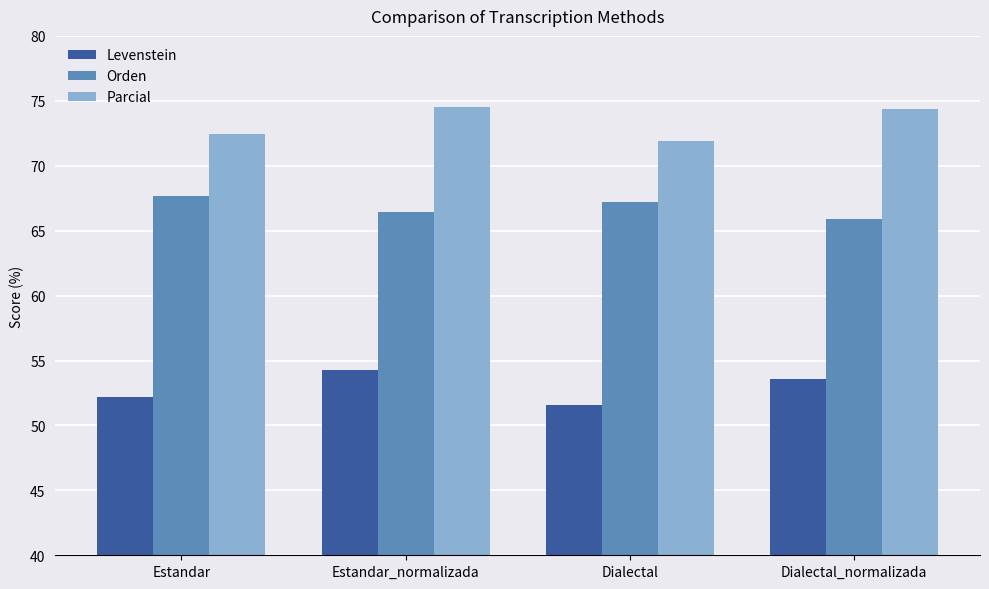

How many categories are shown in the chart?

4